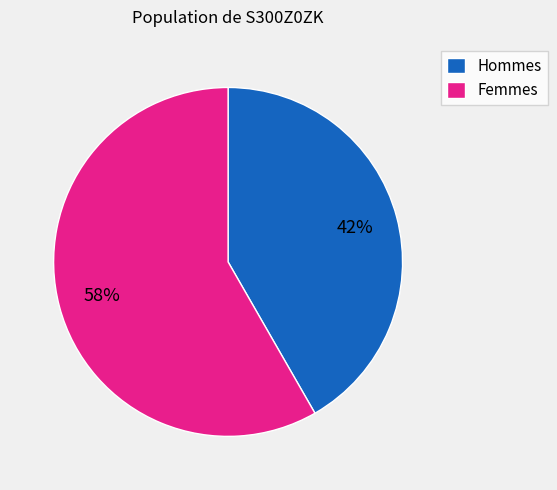

How many slices are in this pie chart?

2